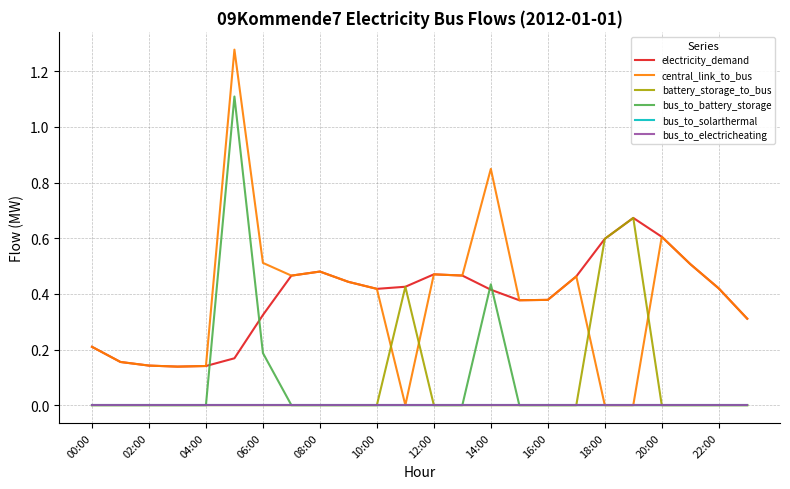

How many lines are shown in the chart?

6